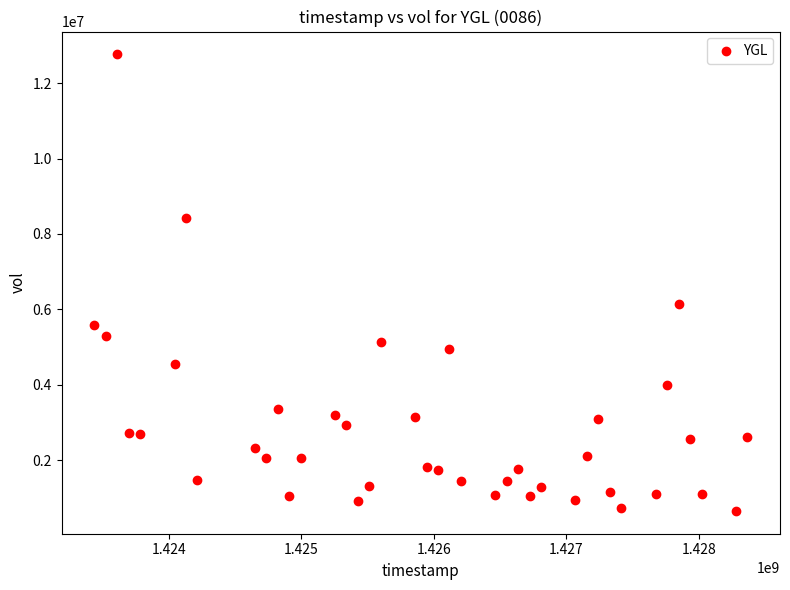

What is the range of X values (max minus min)?

4924800